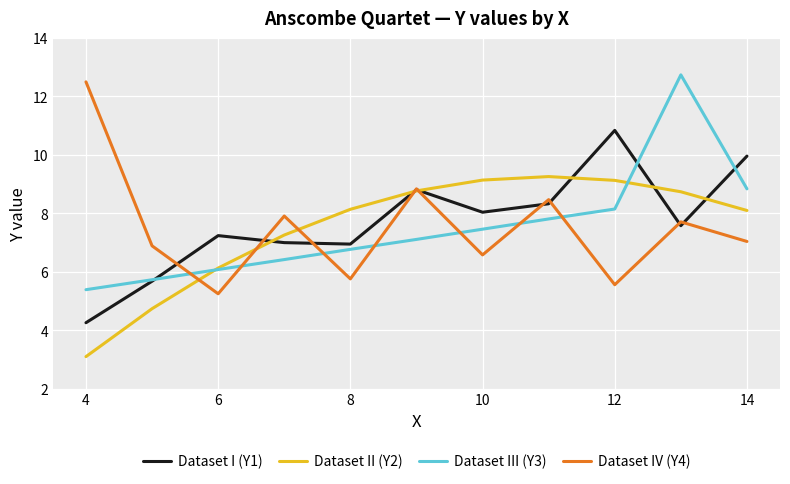

At how many categories does at least one series exceed 12?

2